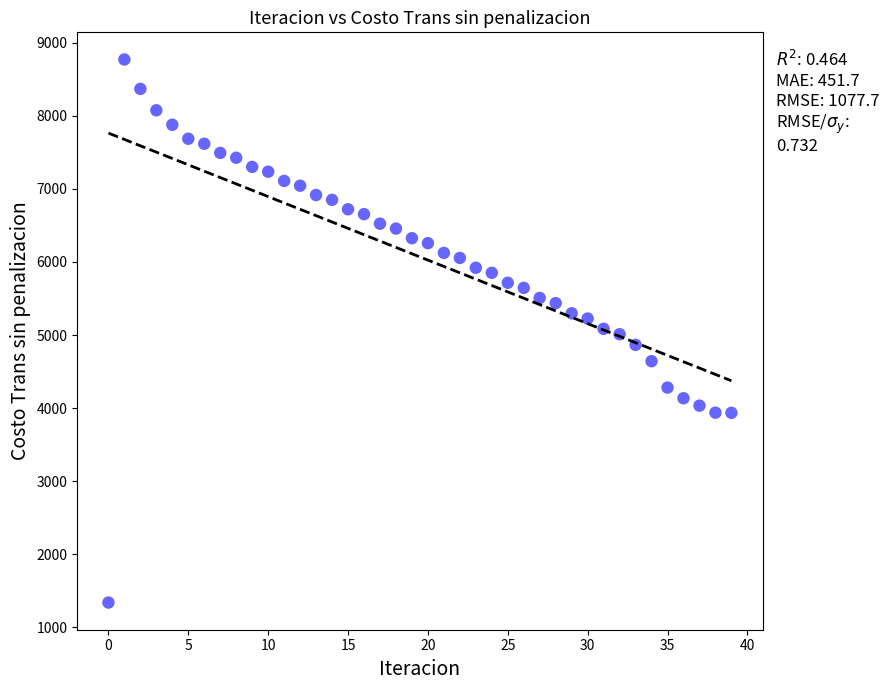

What is the range of Y values (max minus min)?

7429.5